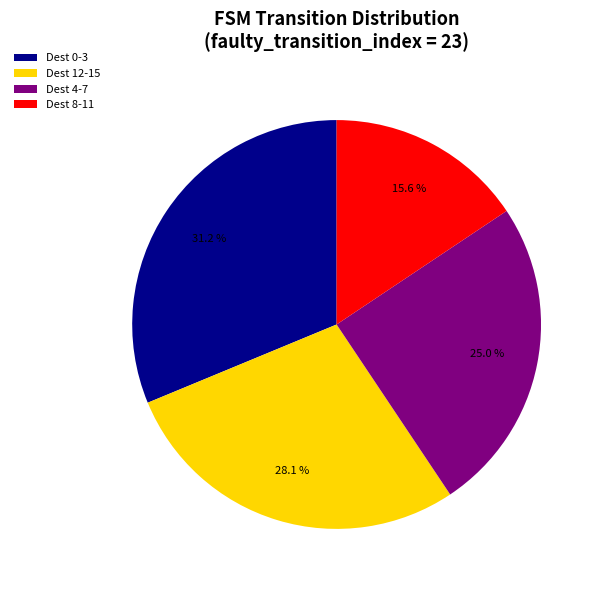

Combined, do Dest 0-3 and Dest 8-11 account for over 50%?

No